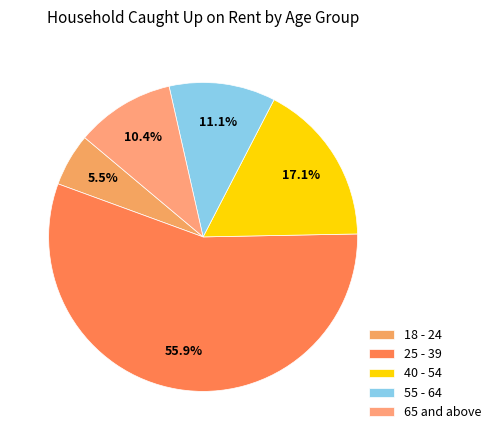

To the nearest percent, what is the difference between the 65 and above and 55 - 64 slice percentages?

1%